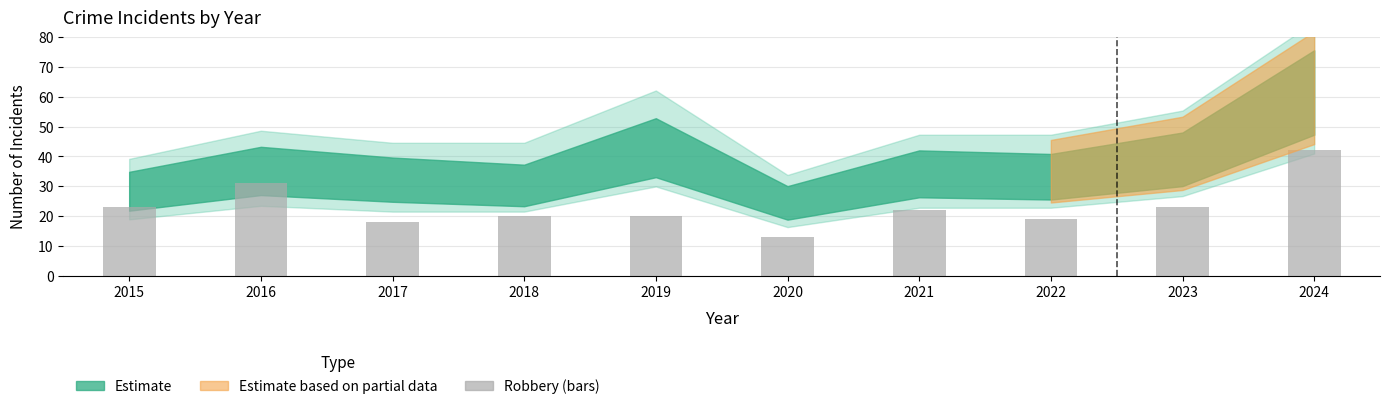

Read the value at 2018.

20